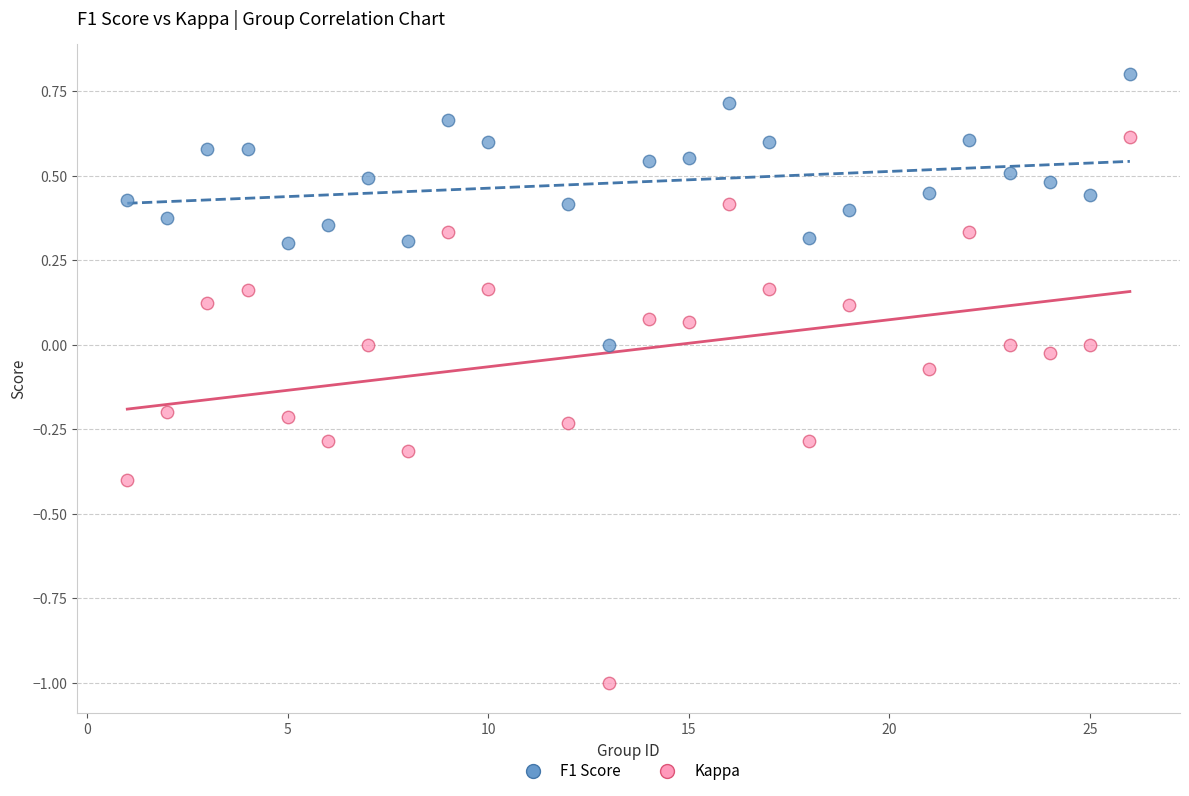

Across all data points, what is the range of X values (max minus min)?

25.0